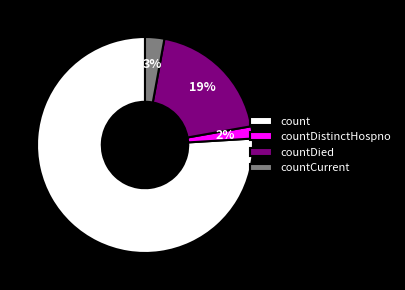

Count the number of slices in the pie.

4